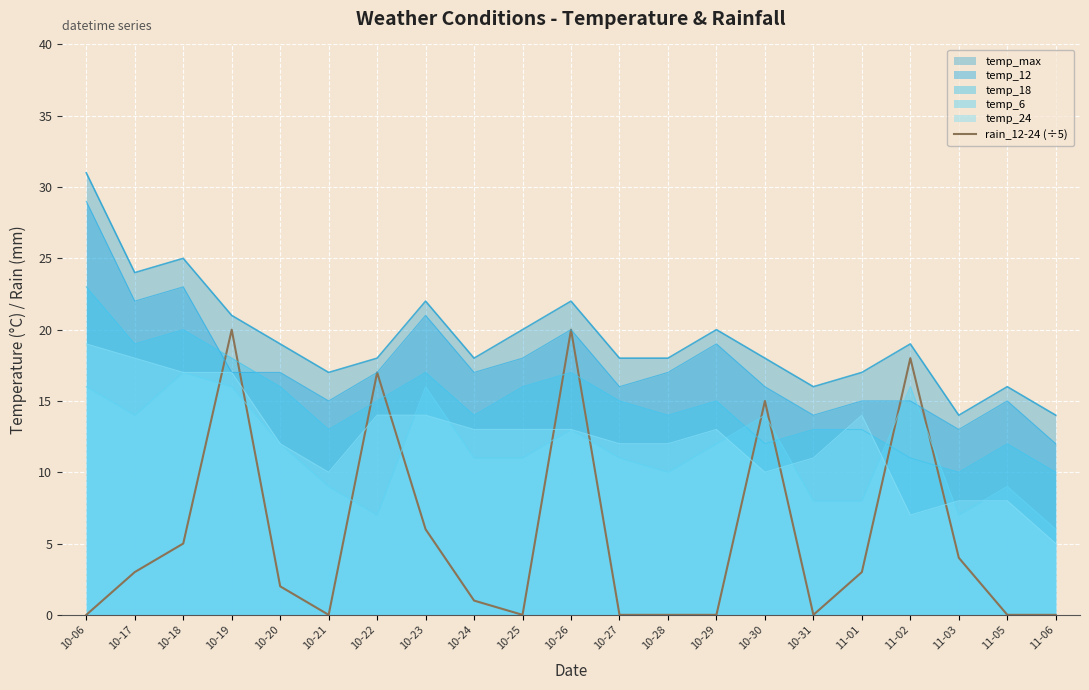

What position from the right is 10-30?

7